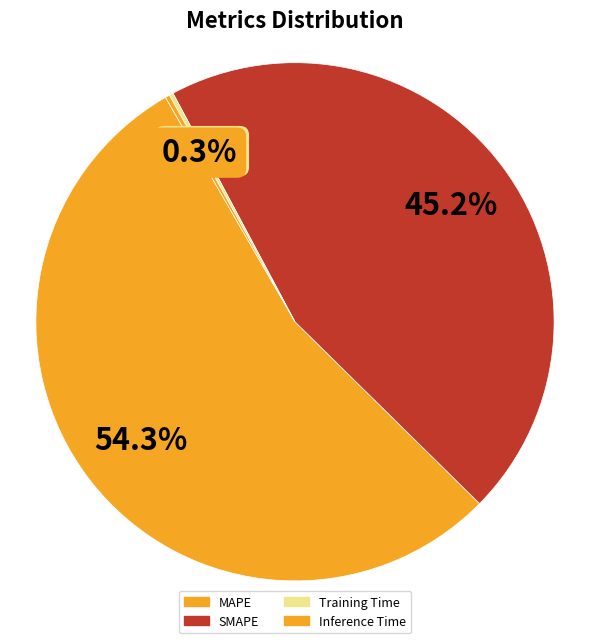

What is the largest slice in the pie chart?

MAPE